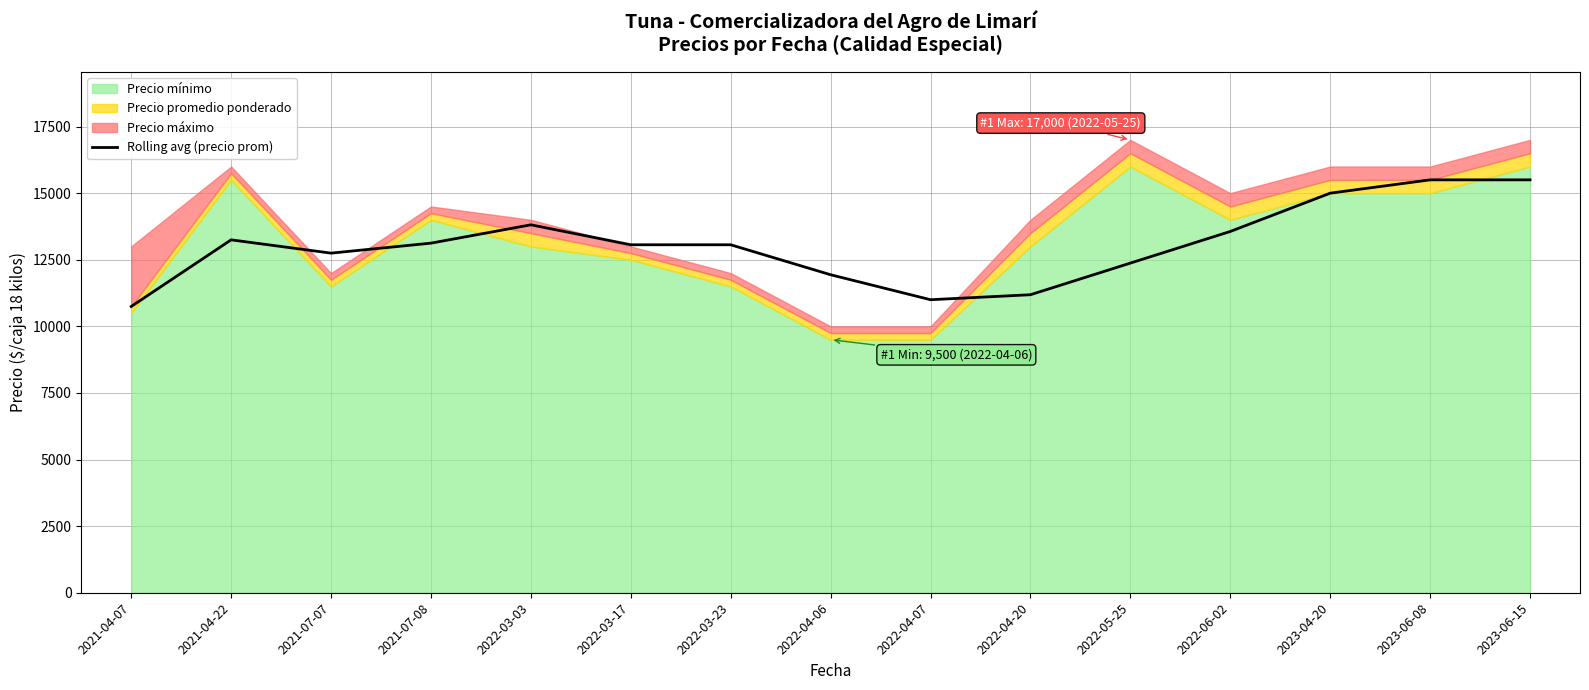

What is the maximum value for Rolling avg (precio prom)?

15500.0